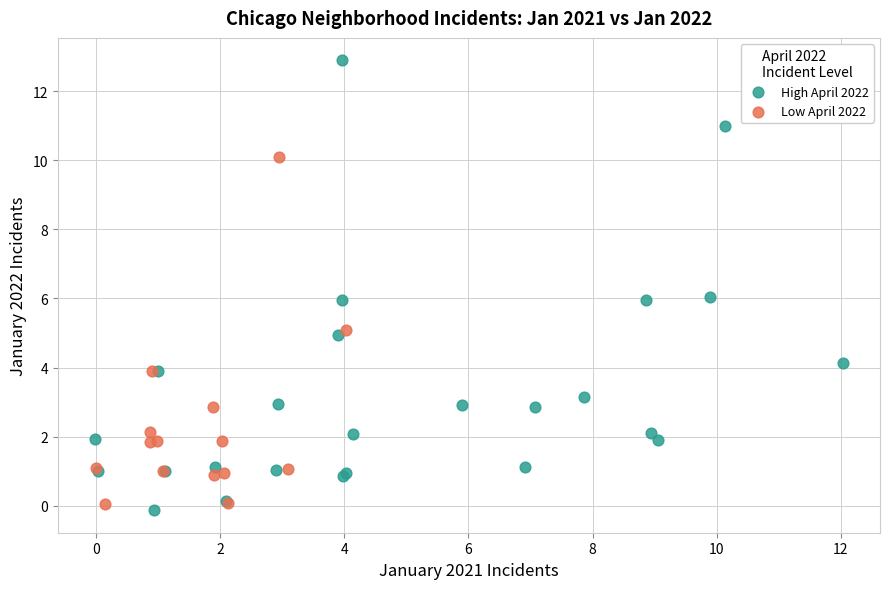

Which series reaches the maximum Y coordinate?

High April 2022